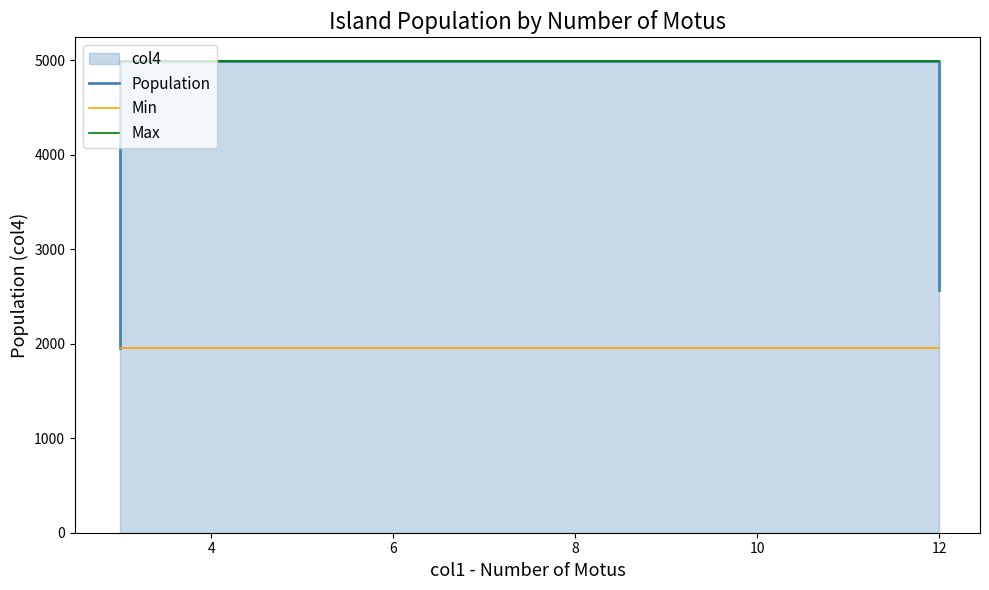

Reading right to left, extract all data points from this chart.

Population: 2567	4993	3300	1960
Min: 1960	1960	1960	1960
Max: 4993	4993	4993	4993